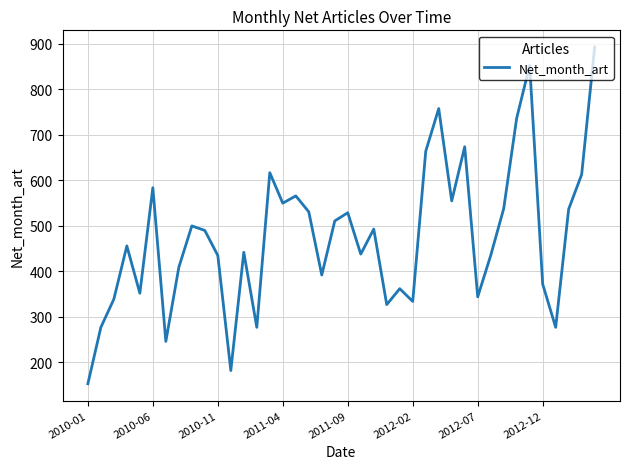

How many values are below 490?

20